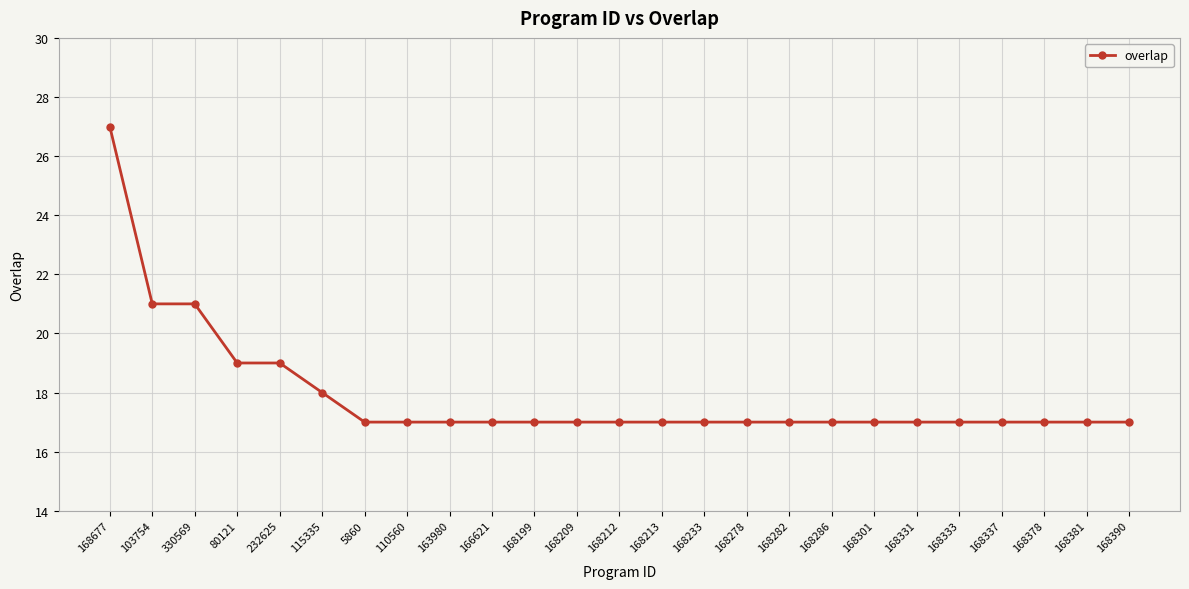

What is the sum of all values?

448